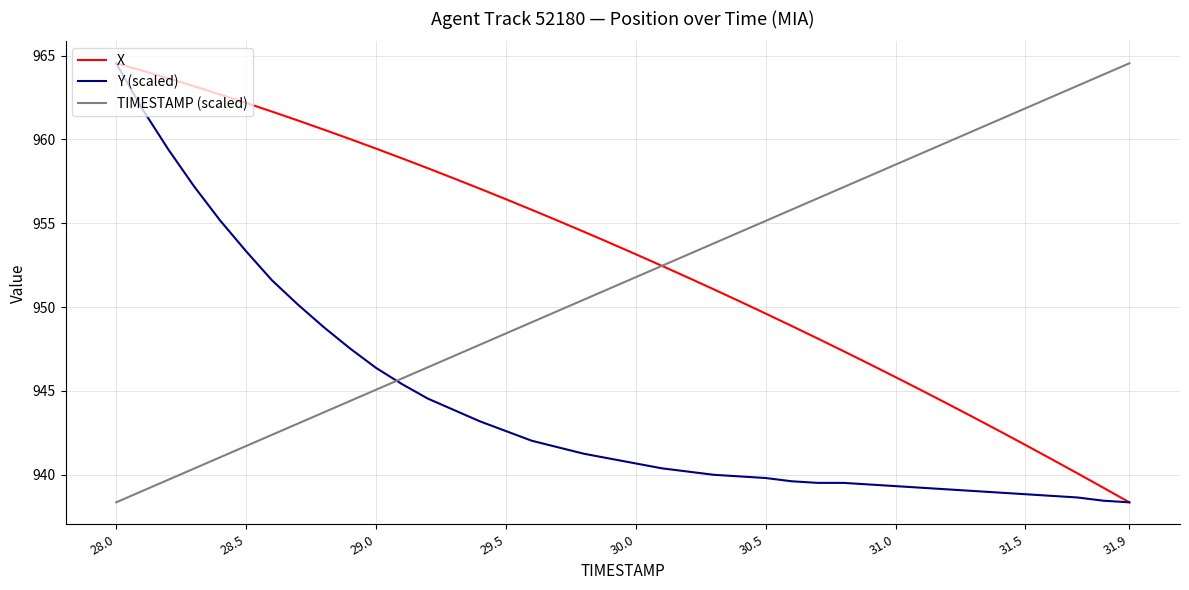

Rank the series by their average value, from highest to lowest.

X, TIMESTAMP (scaled), Y (scaled)